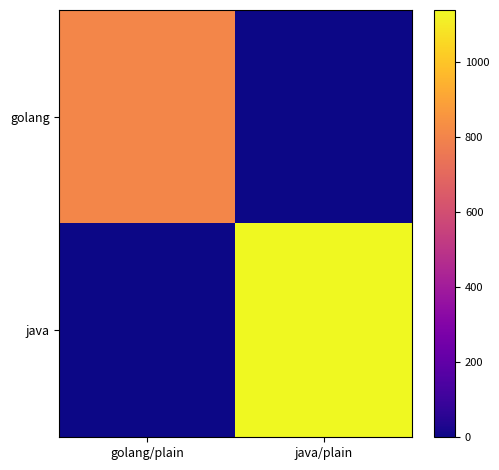

How many distinct data groups are displayed?

2